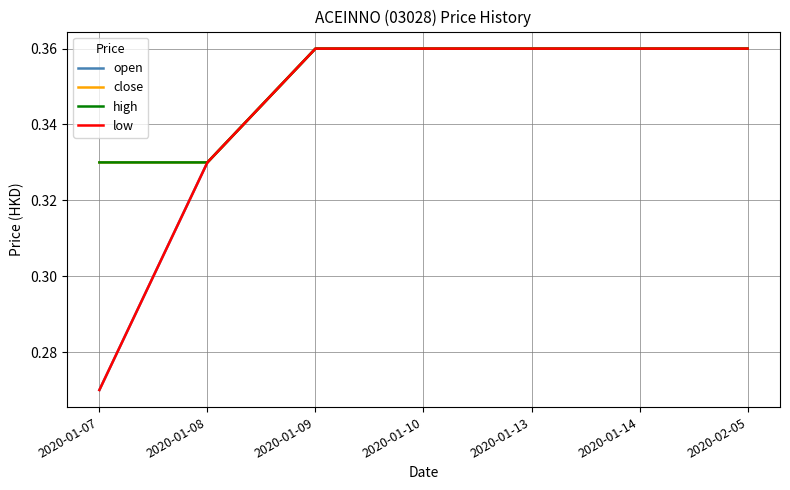

Is the value of close at 2020-01-14 greater than the value of low at 2020-01-14?

No